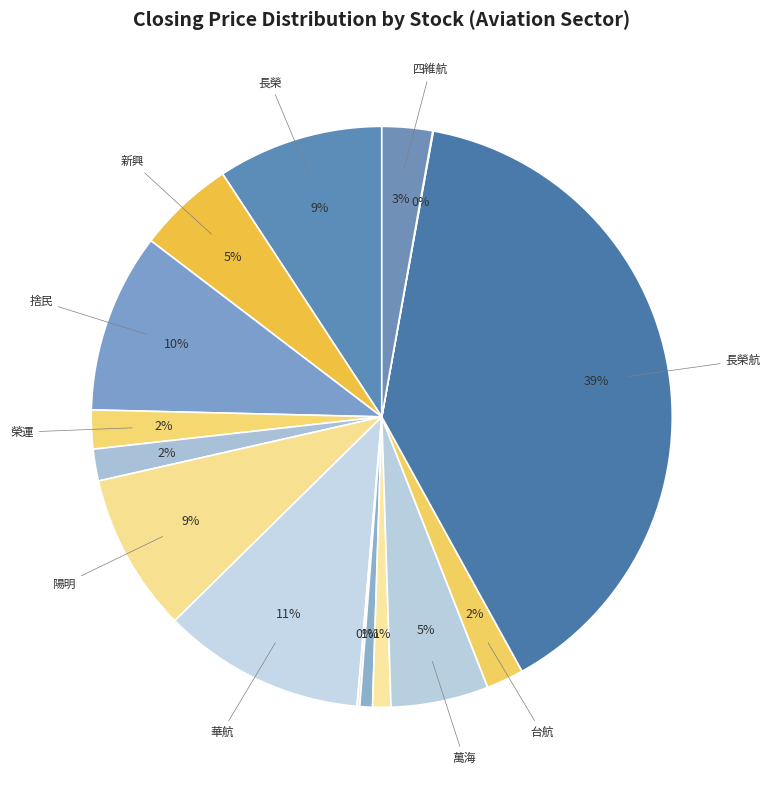

Does any single category account for the majority?

No